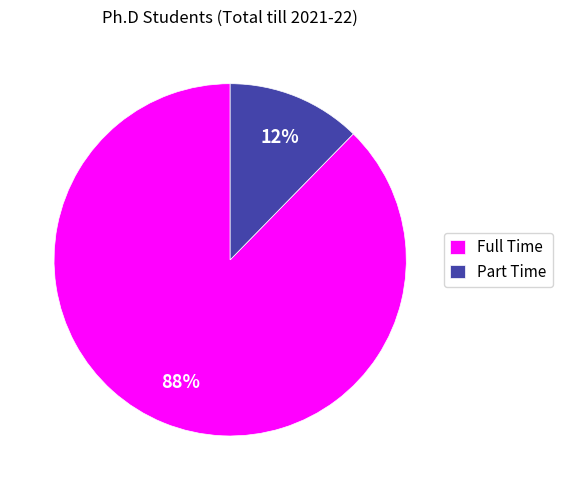

Which slice is the largest?

Full Time